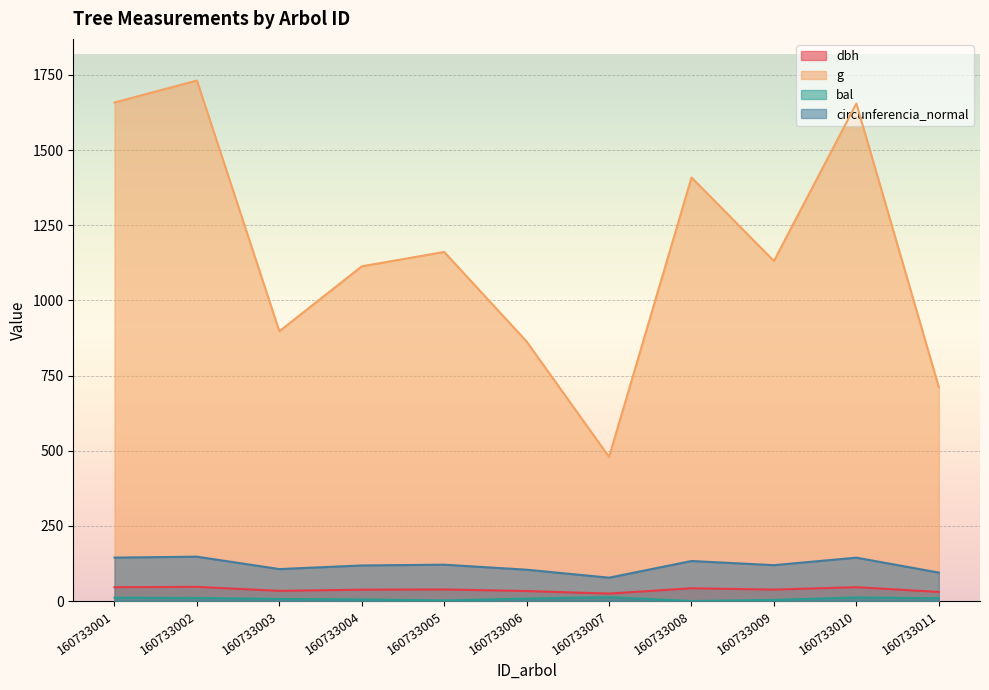

At which label does dbh reach its minimum?

160733007